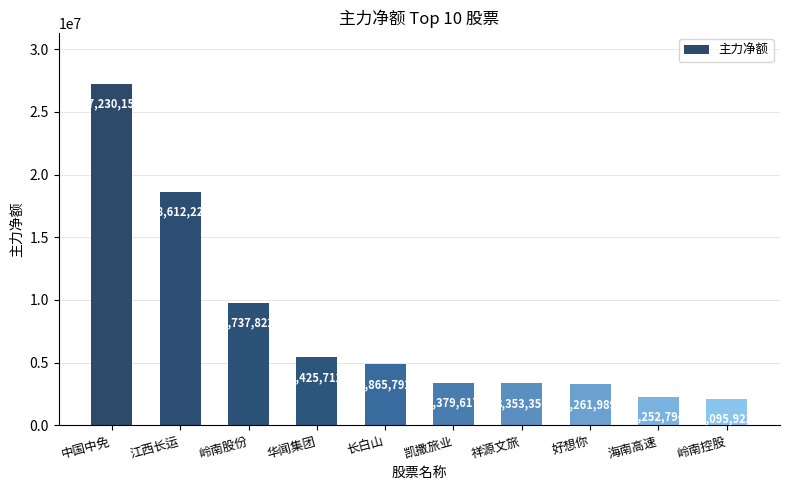

Which label corresponds to the largest value in the chart?

中国中免